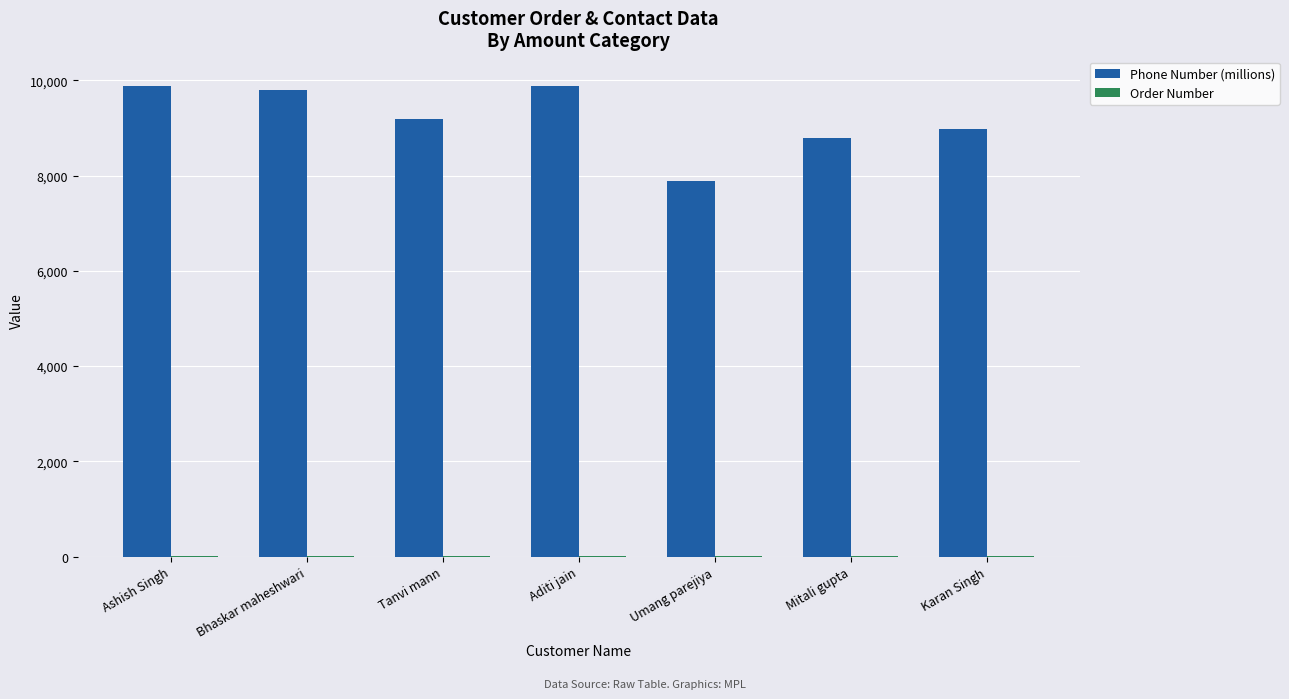

Is it true that Phone Number (millions) equals 8796.8 at Mitali gupta?

True